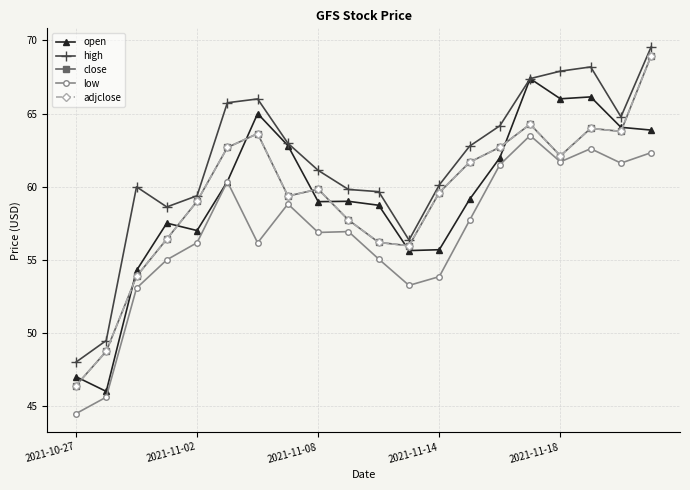

Does the chart have visible grid lines?

Yes